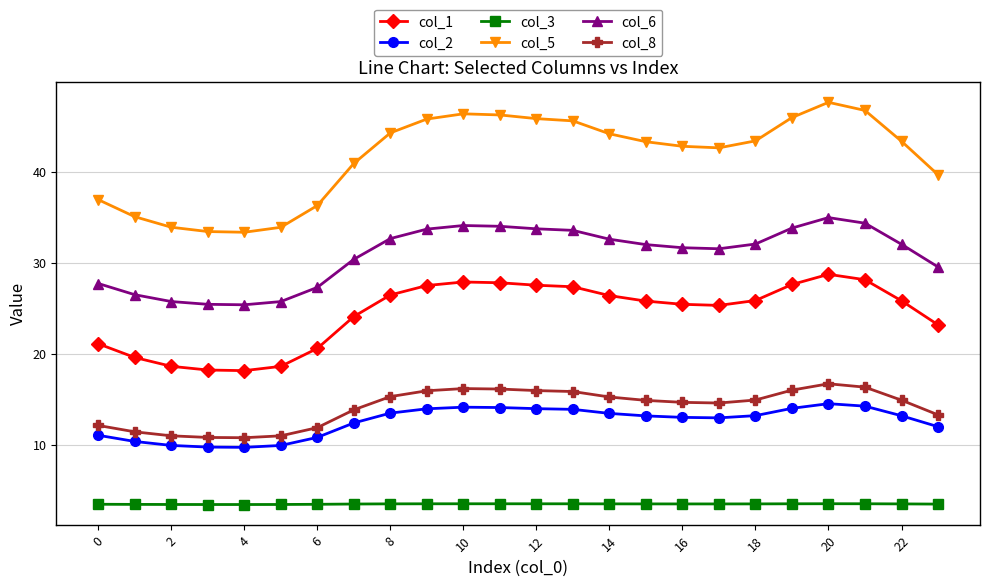

True or false: col_1 and col_2 cross at least once.

False